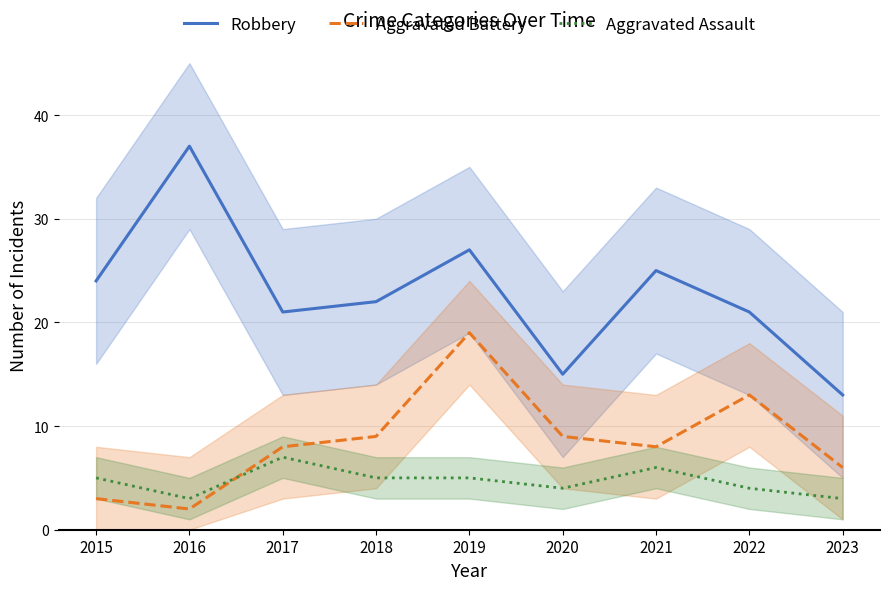

At which label does Aggravated Battery first exceed 8?

2018